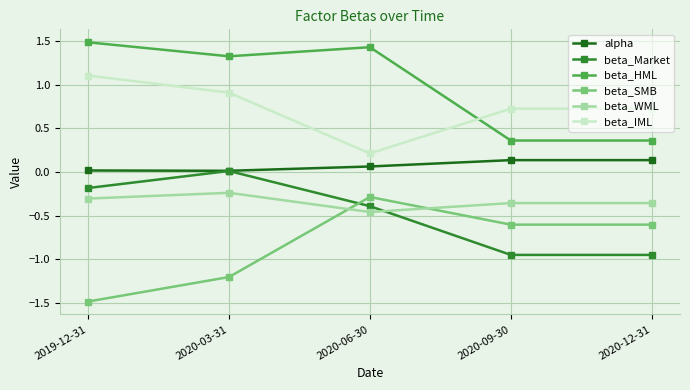

Which series has the largest range (max minus min)?

beta_SMB